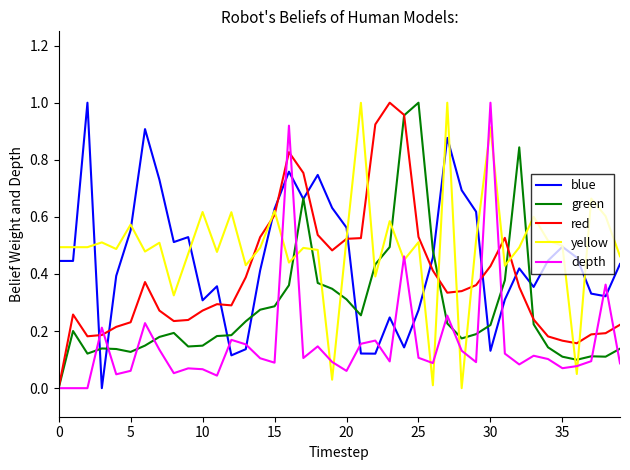

True or false: blue and depth cross at least once.

True